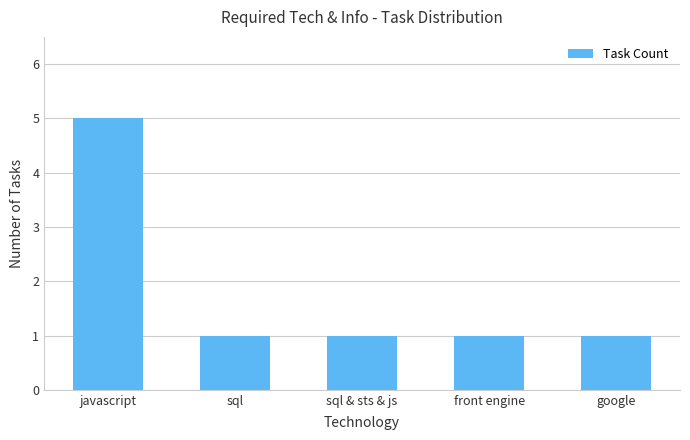

Is it true that the value at front engine is 0?

False